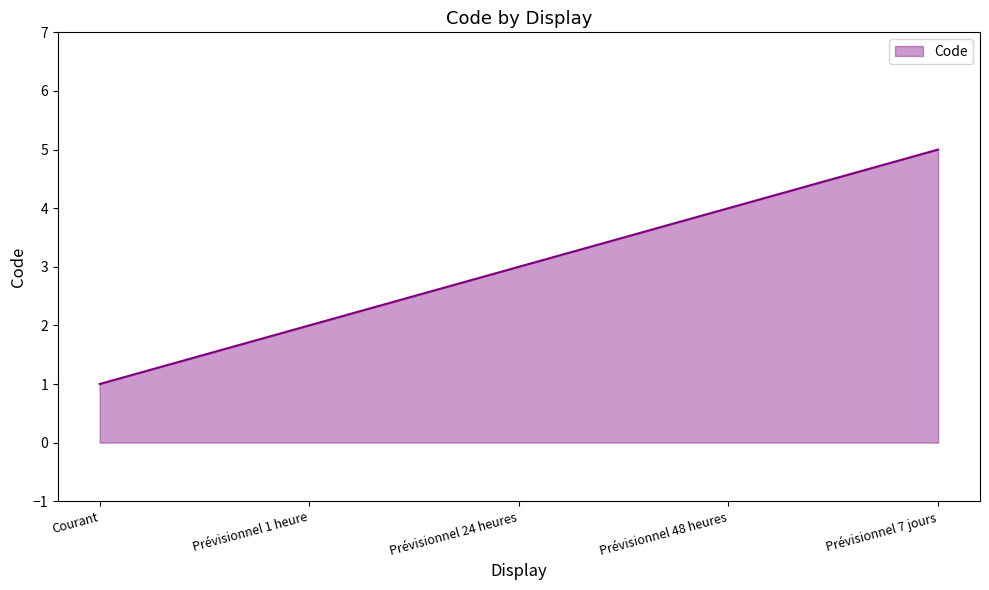

What position from the right is Prévisionnel 24 heures?

3